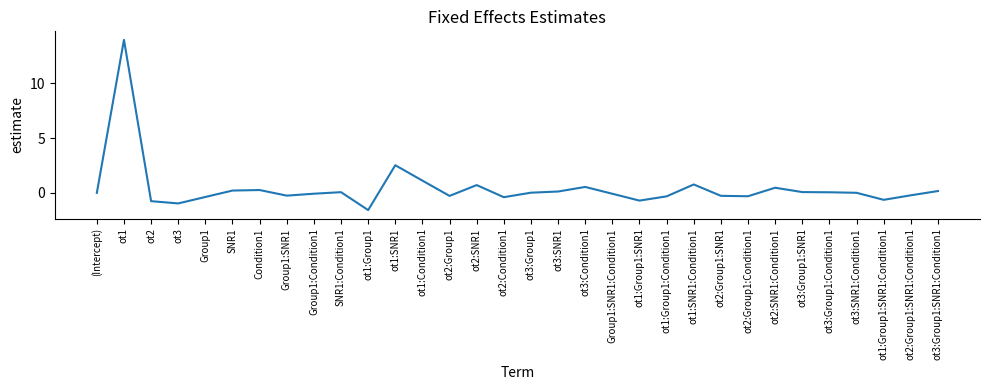

At which label is the value closest to 6?

ot1:SNR1